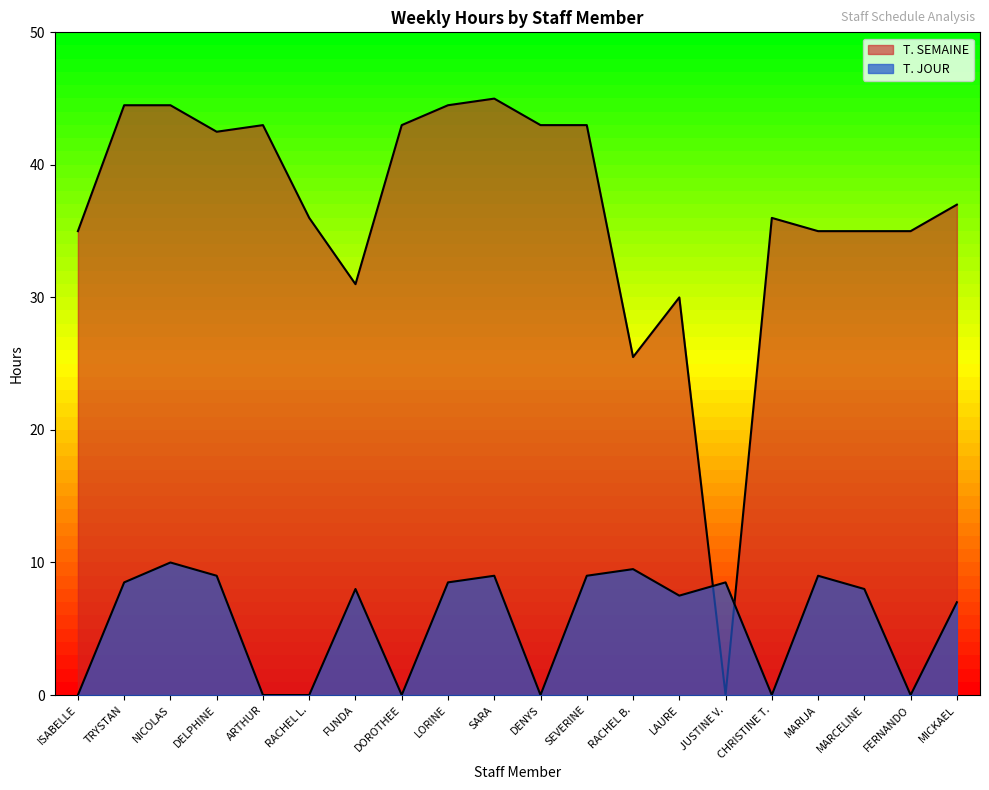

What is the label of the 2nd point from the right?

FERNANDO